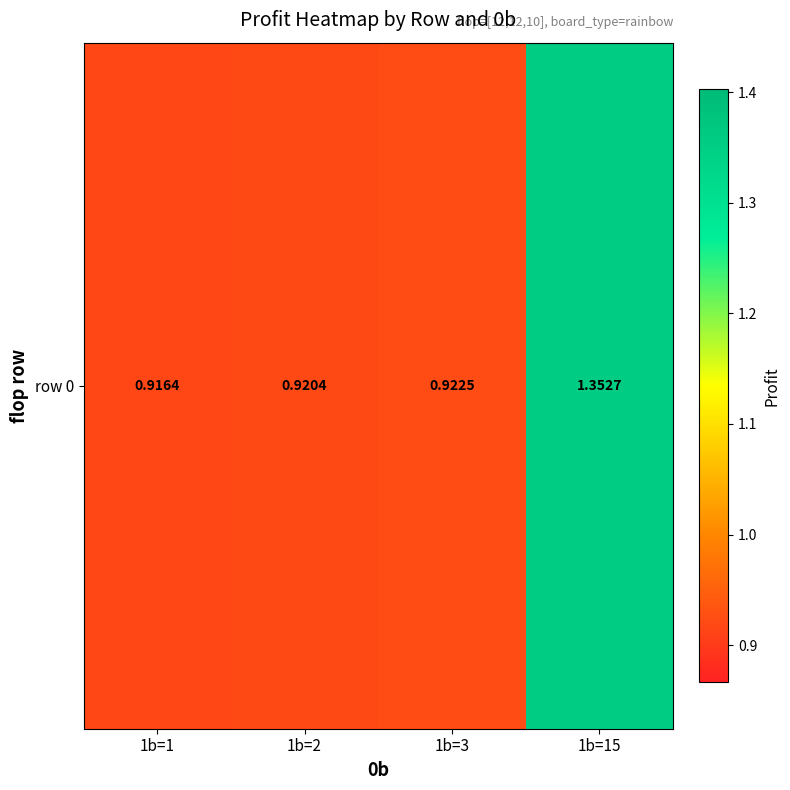

Which has a higher value, 1b=2 or 1b=15?

1b=15